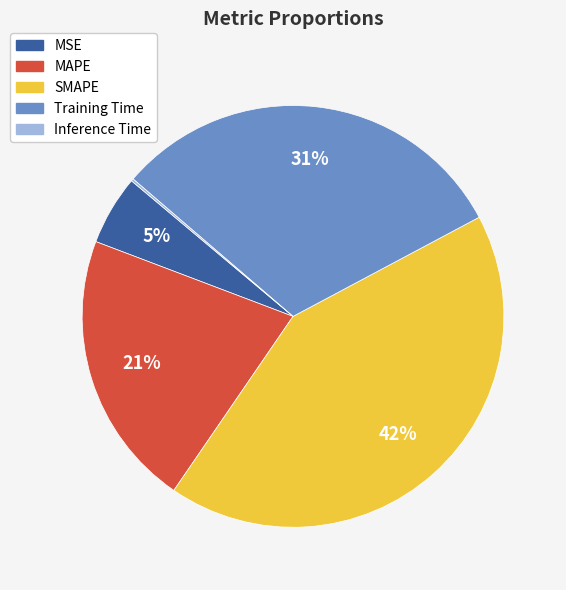

To the nearest percent, what portion does Training Time represent?

31%